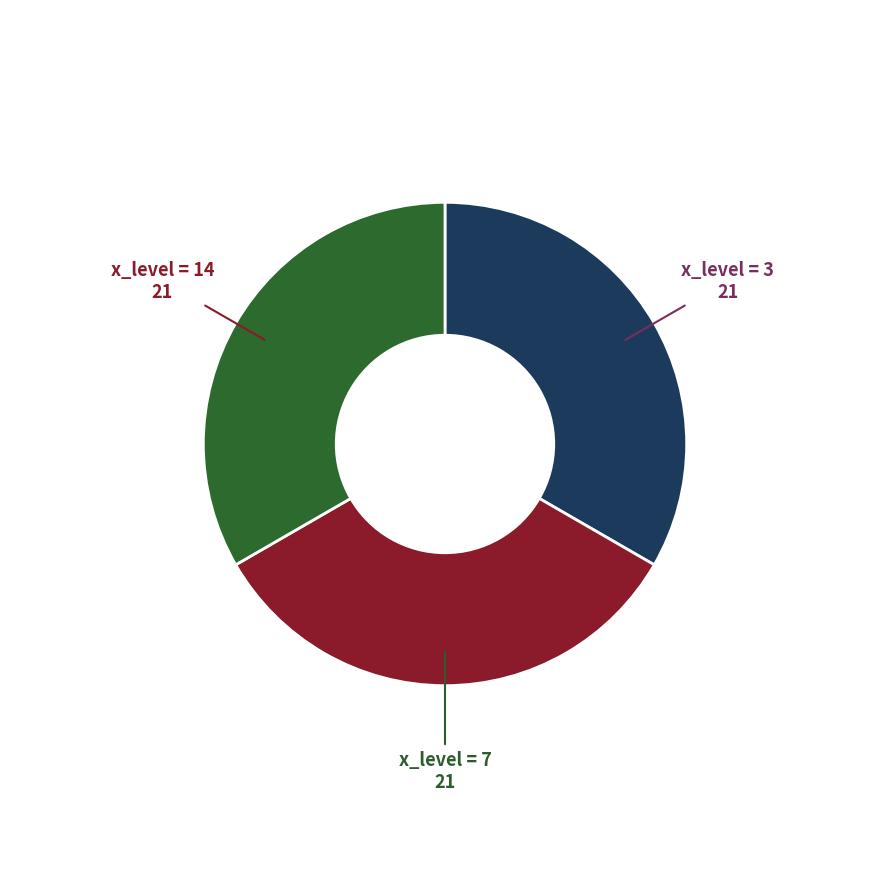

Is there any slice that represents more than half of the pie?

No